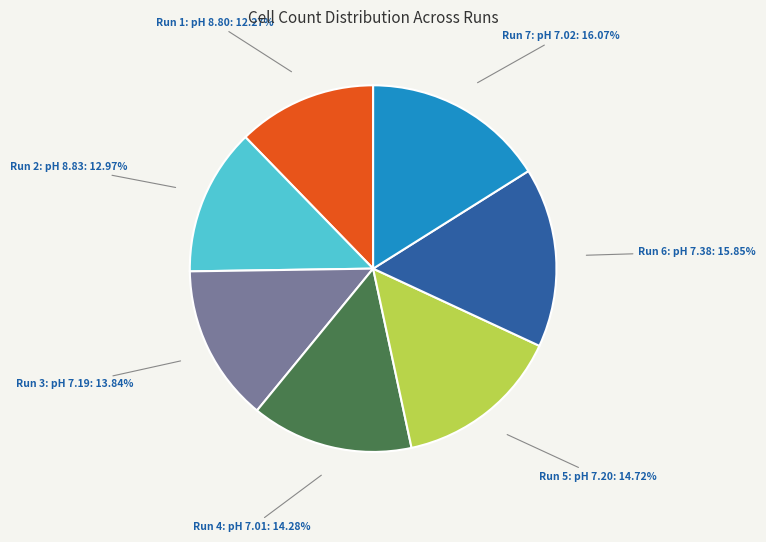

How many segments does this pie chart have?

7